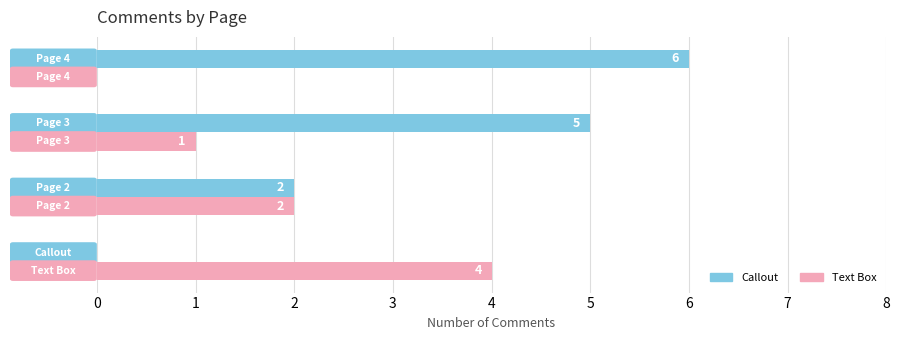

What is the sum of all Text Box values?

7